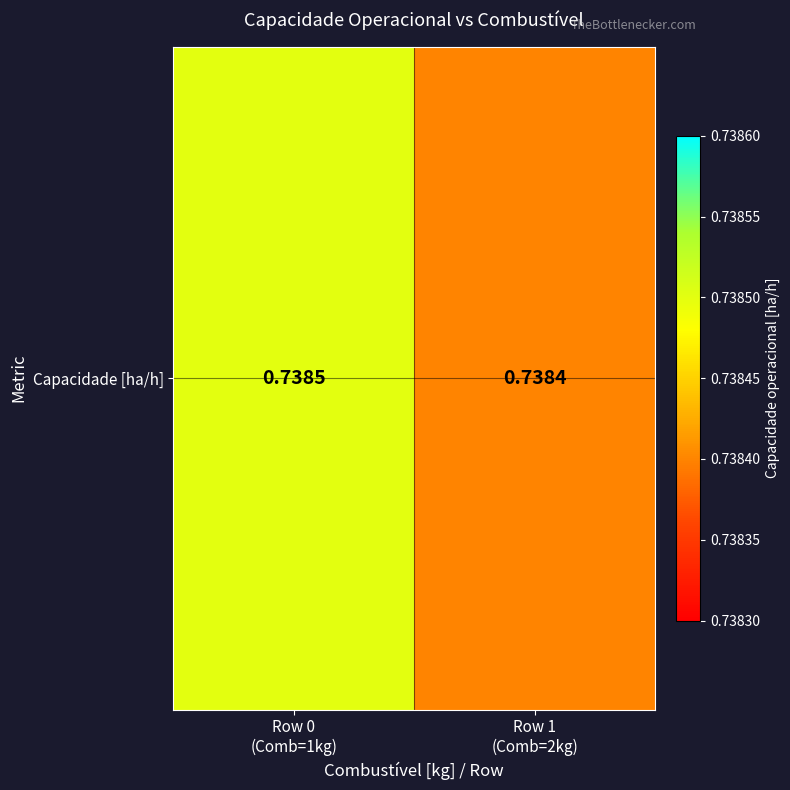

At which category does the chart reach its minimum across all series?

Row 1
(Comb=2kg)